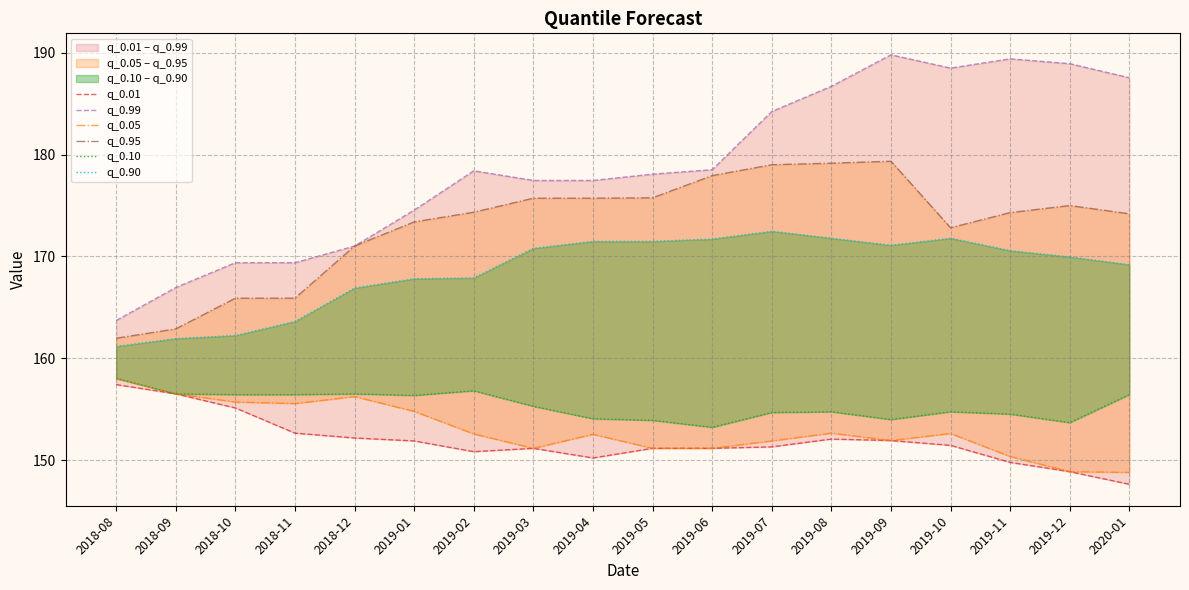

What position from the right is 2019-01?

13